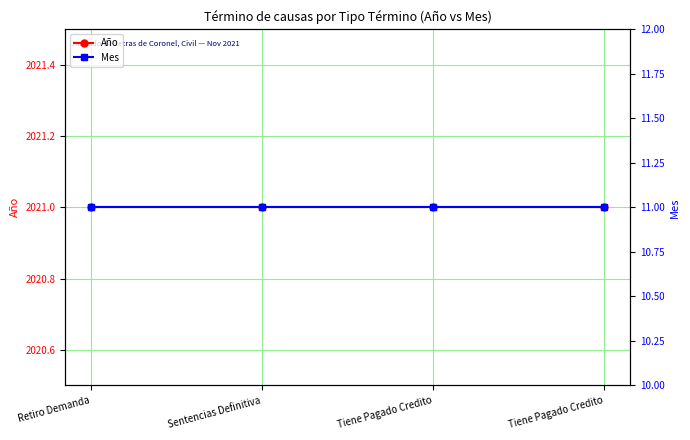

Reading left to right, transcribe all the data shown in this chart.

Año: 2021	2021	2021	2021
Mes: 11	11	11	11